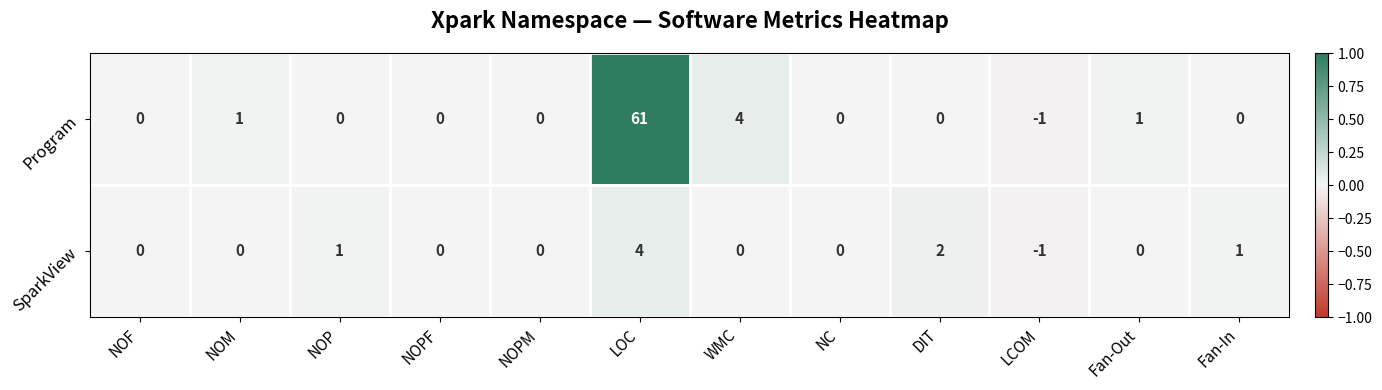

What is the difference between the maximum and second lowest values in the SparkView series?

4